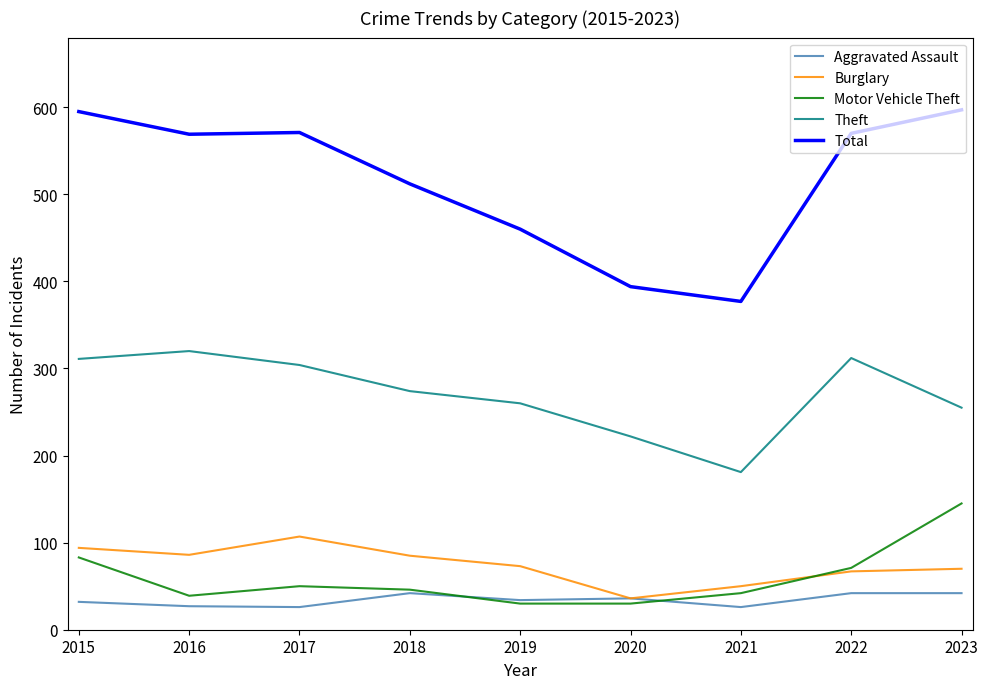

True or false: Total and Theft intersect in this chart.

False